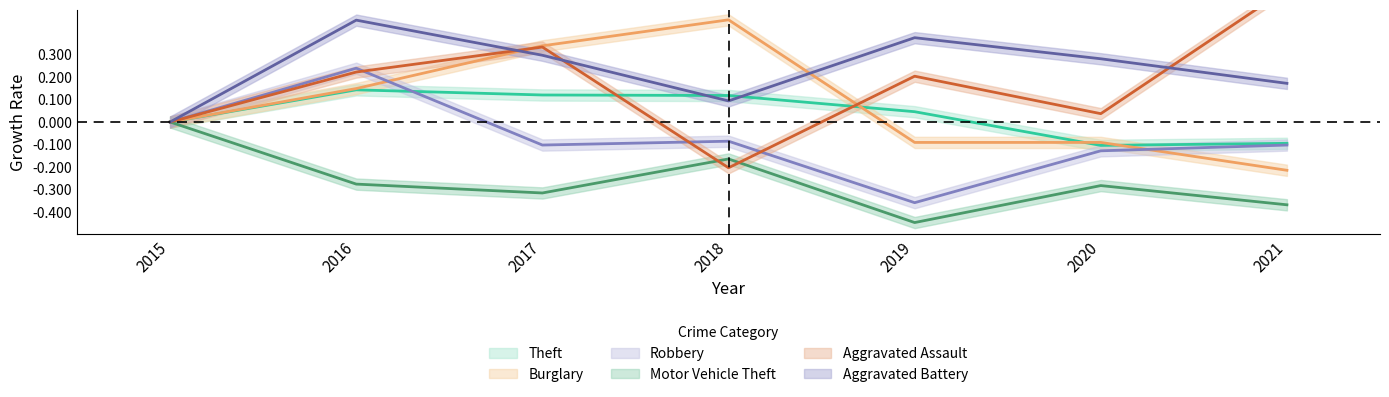

Which category has the lowest value in the Aggravated Battery series?

2015